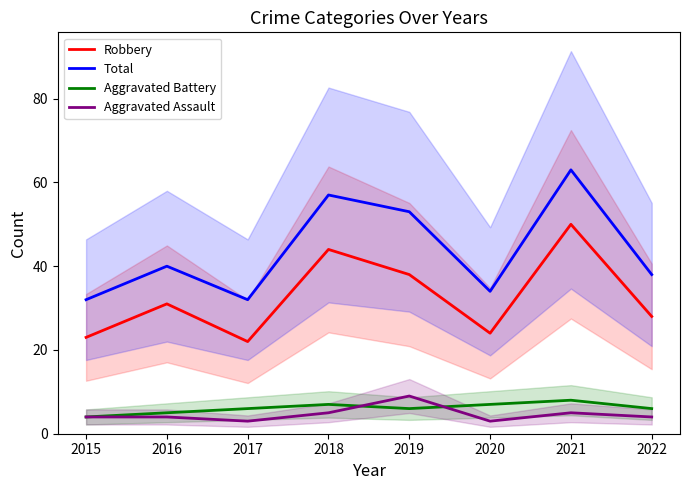

At which category does Aggravated Assault reach its first local peak?

2019